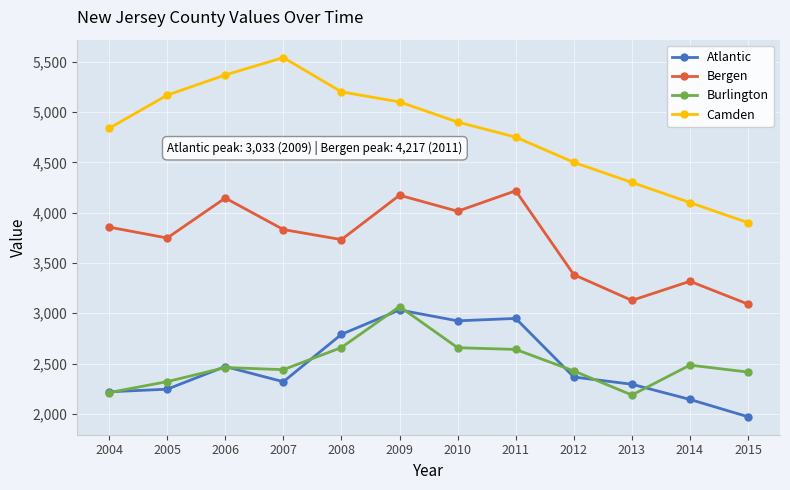

True or false: Bergen and Camden cross at least once.

False